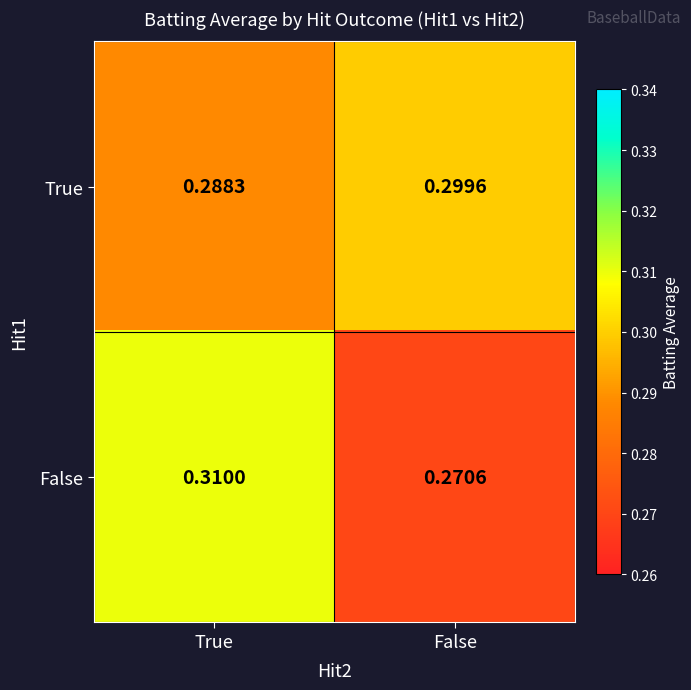

Which label corresponds to the largest value in the chart?

True